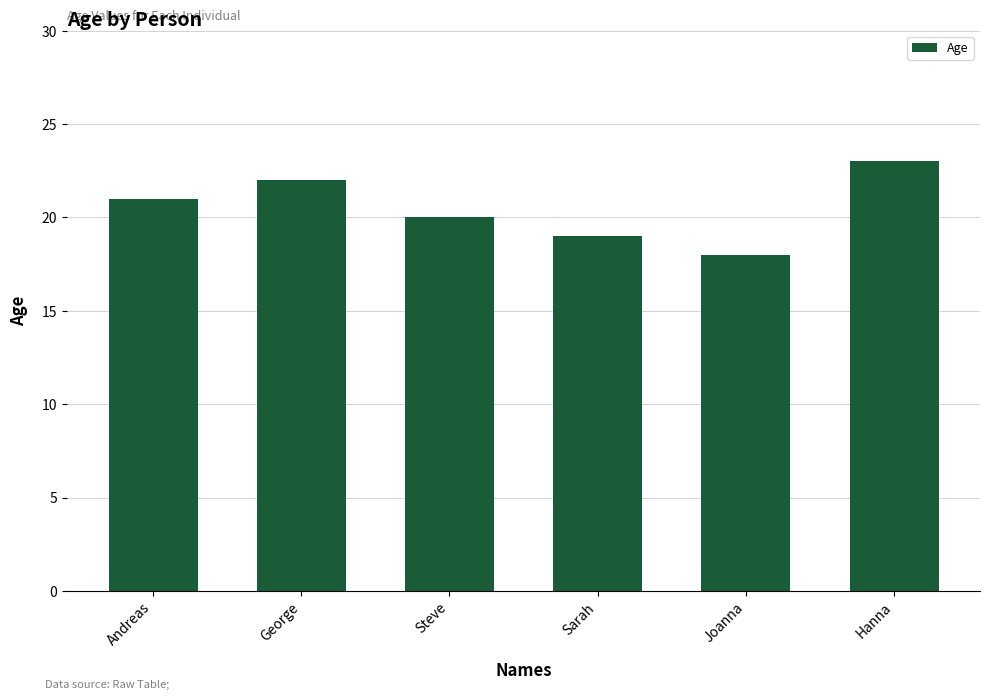

How many data points are less than 21?

3